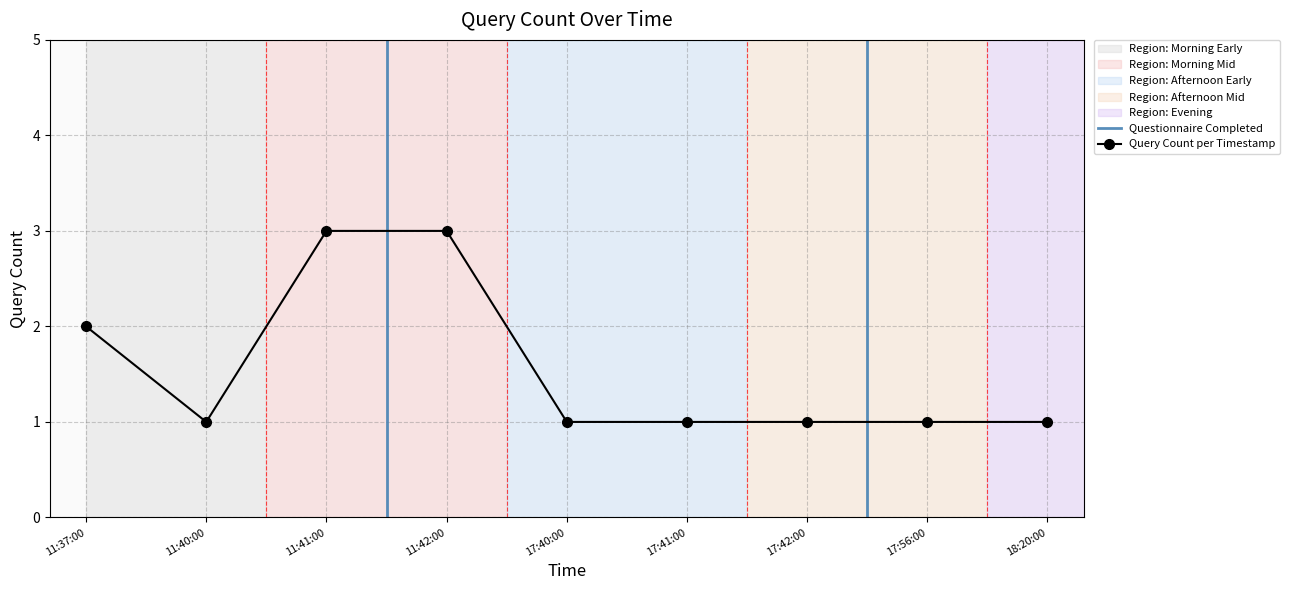

True or false: Query Count per Timestamp has a value of 1 at 11:40:00.

True